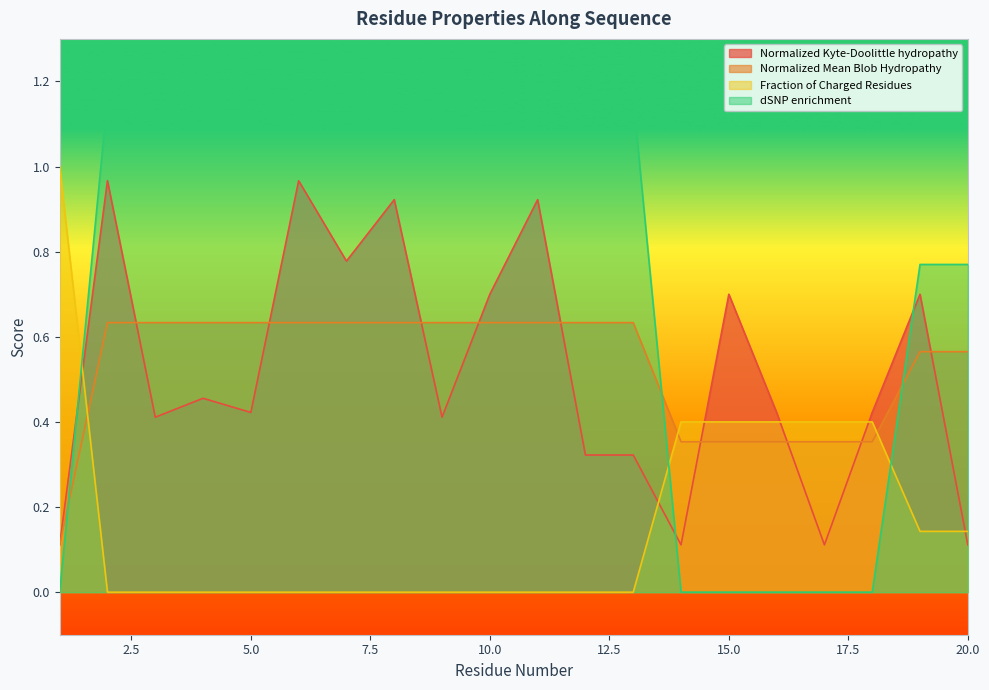

How many intersections are there between dSNP_enrichment and Normalized_Mean_Blob_Hydropathy?

3